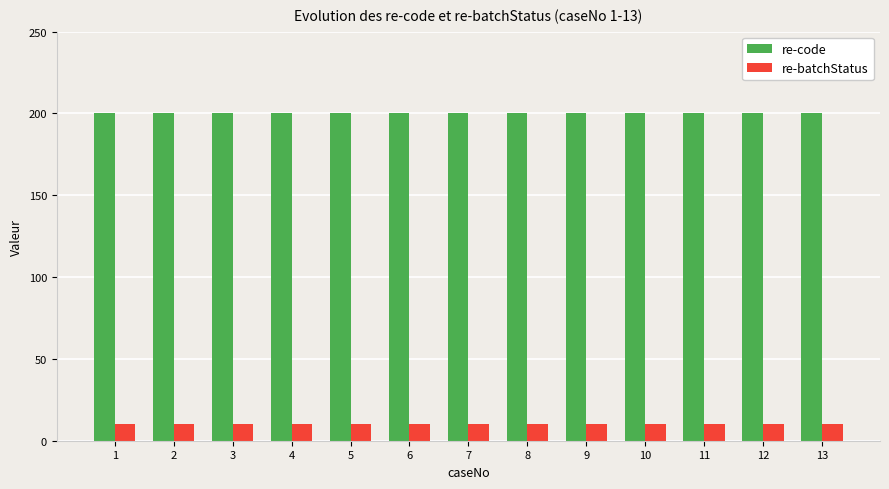

What is the sum of the re-batchStatus values at 6 and 1?

20